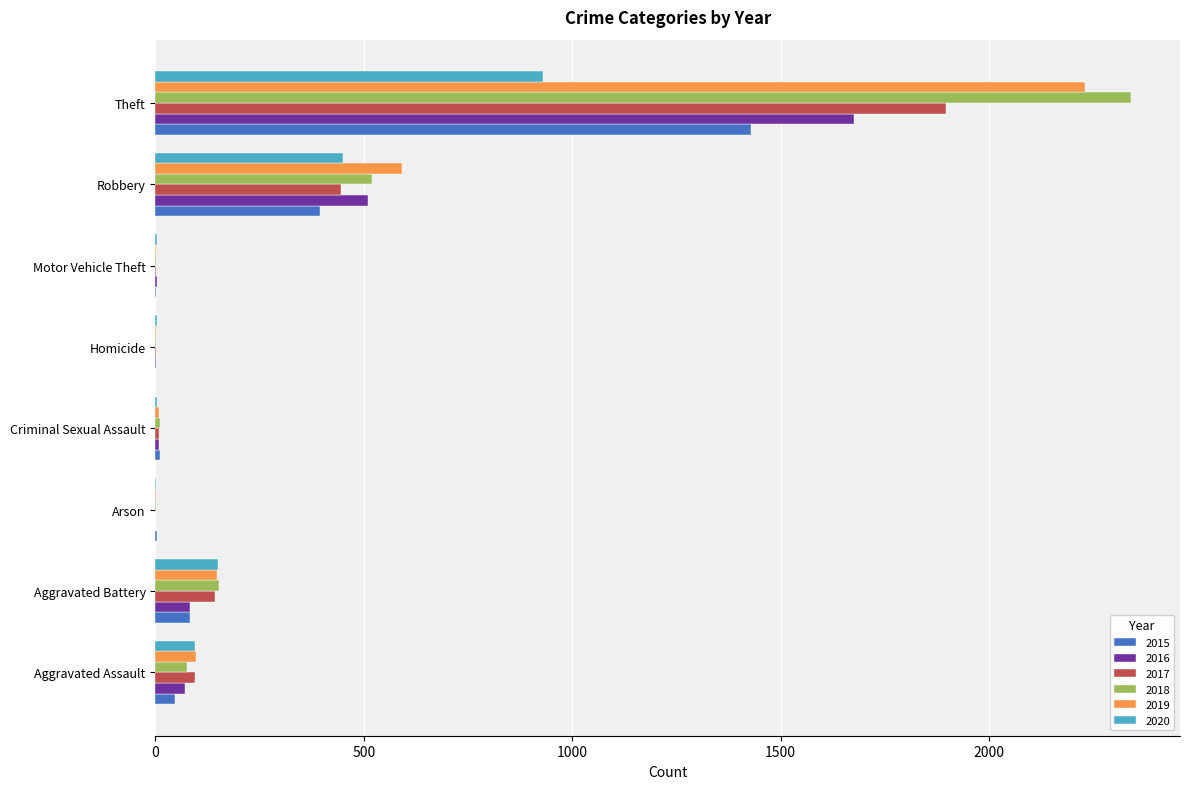

What is the maximum value for 2018?

2341